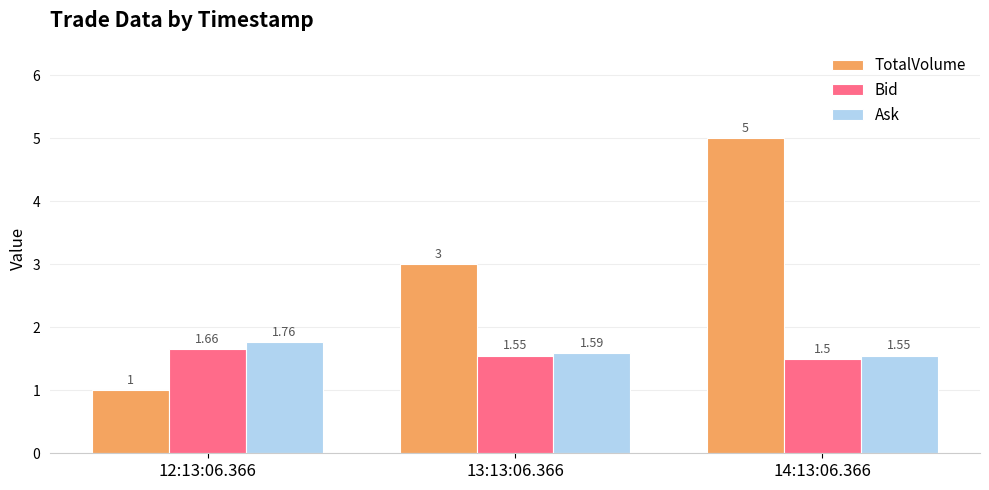

What is the difference between the maximum and minimum values in the Ask series?

0.2